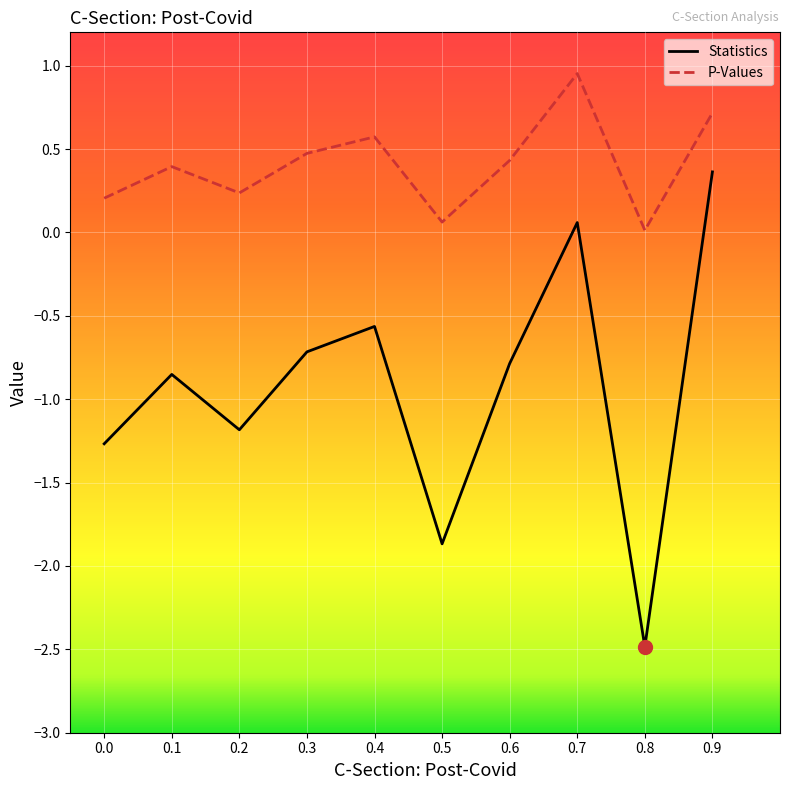

Which series changed the most between 0.7 and 0.8?

Statistics